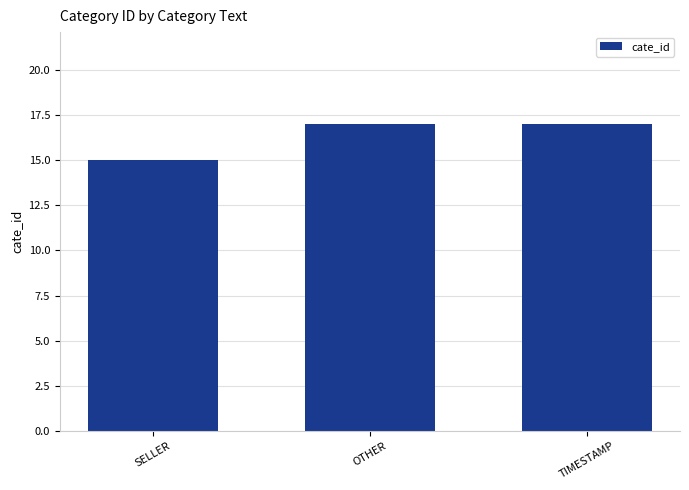

Reading left to right, transcribe all the data shown in this chart.

SELLER=15	OTHER=17	TIMESTAMP=17